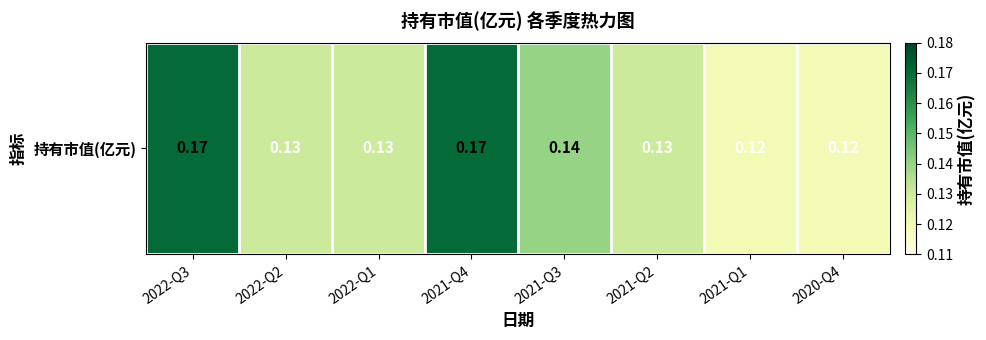

Between 2021-Q3 and 2021-Q2, which is larger?

2021-Q3